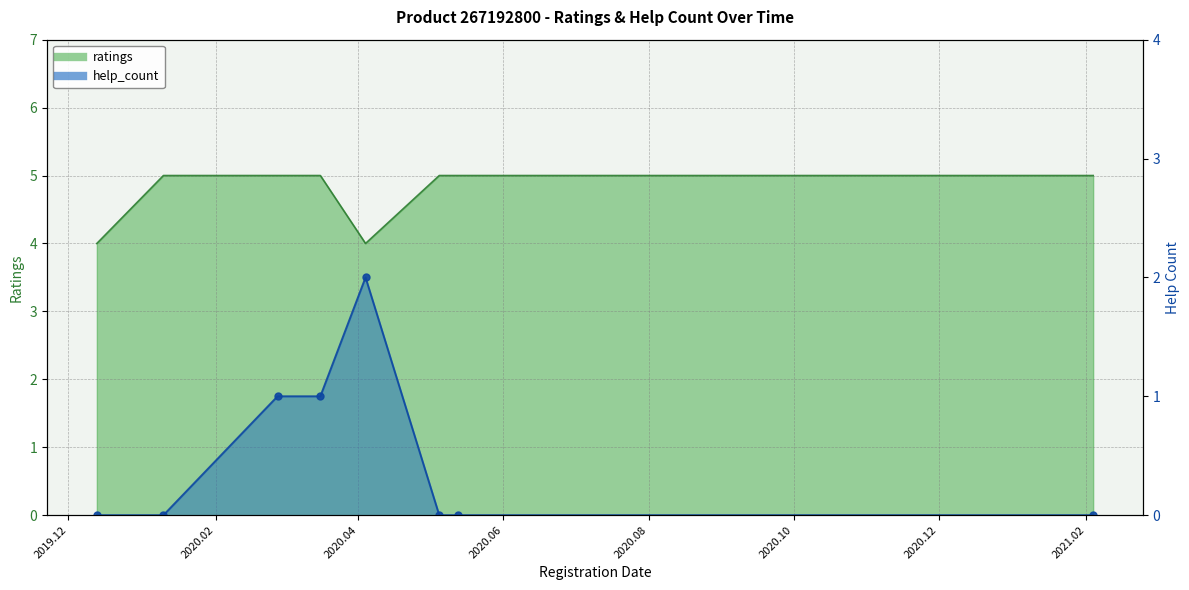

What position from the left is 2020.05.05?

6